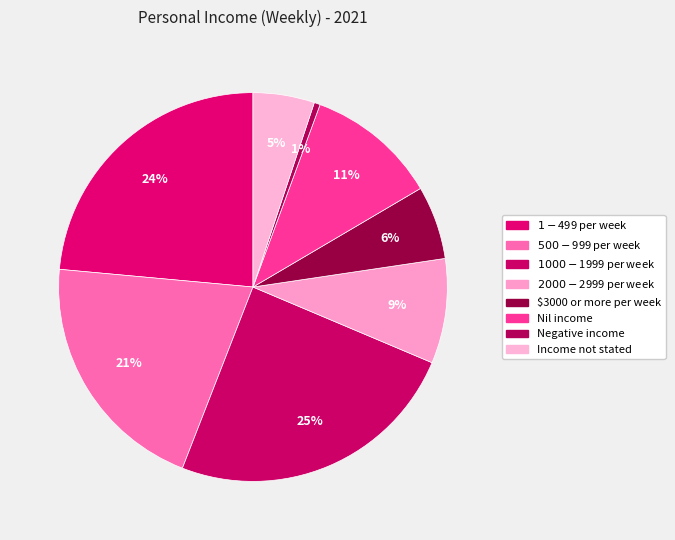

Count the number of slices in the pie.

8